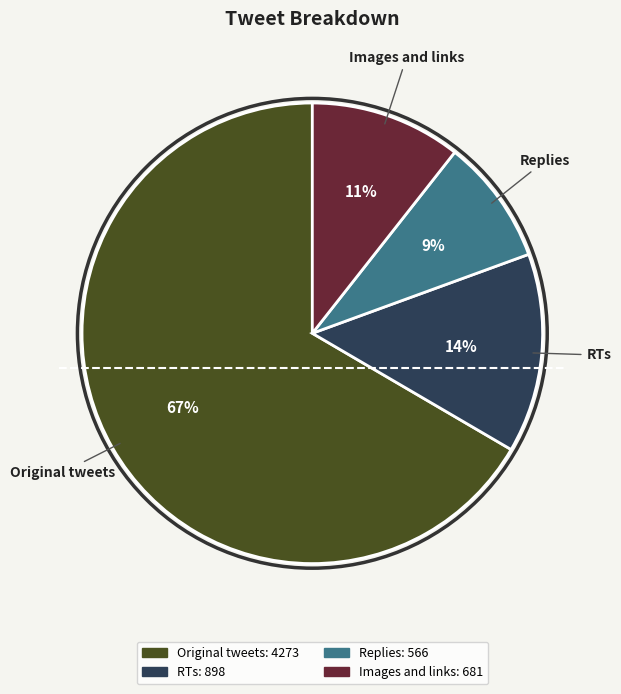

Which category has the smallest portion of the pie?

Replies